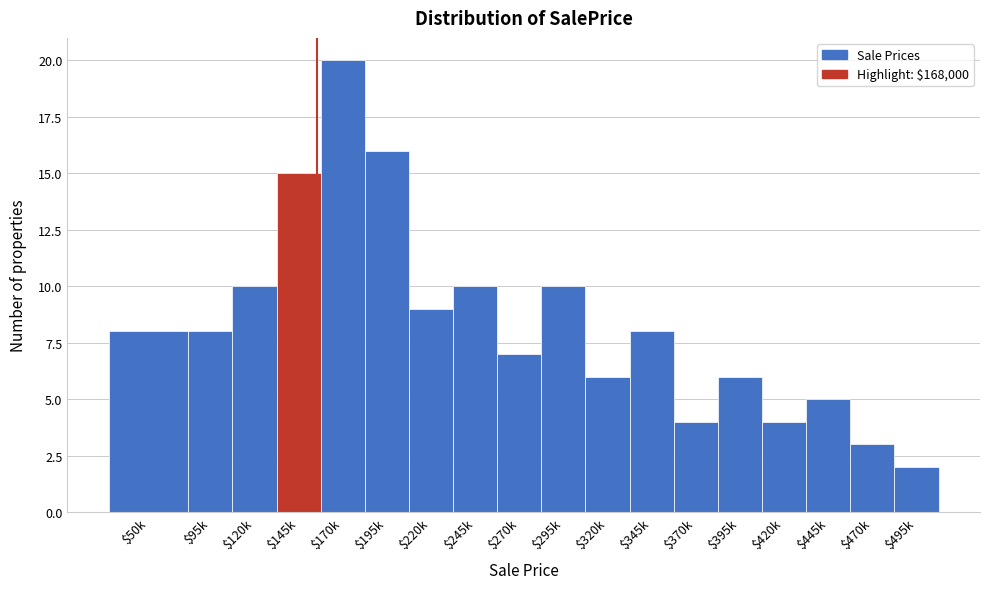

Reading left to right, list all the values displayed in this chart.

8	8	10	15	20	16	9	10	7	10	6	8	4	6	4	5	3	2